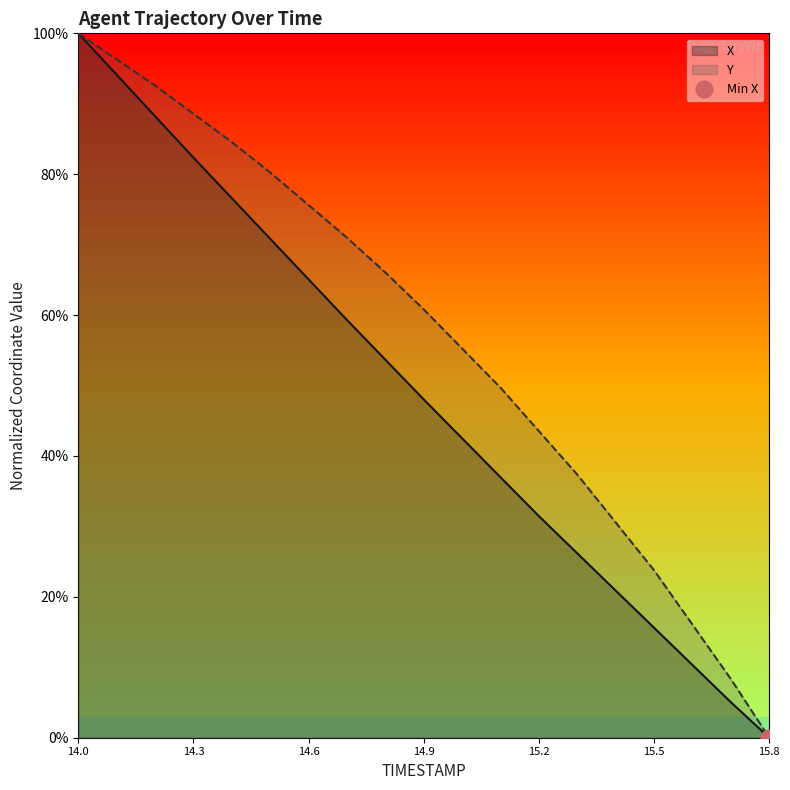

True or false: Y and X cross at least once.

False